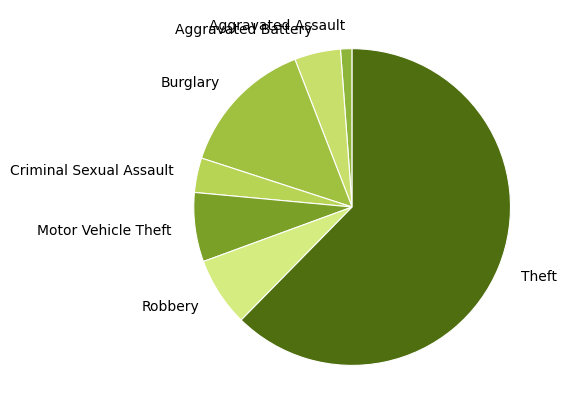

Approximately how many times larger is the value at Motor Vehicle Theft compared to Robbery?

1.0